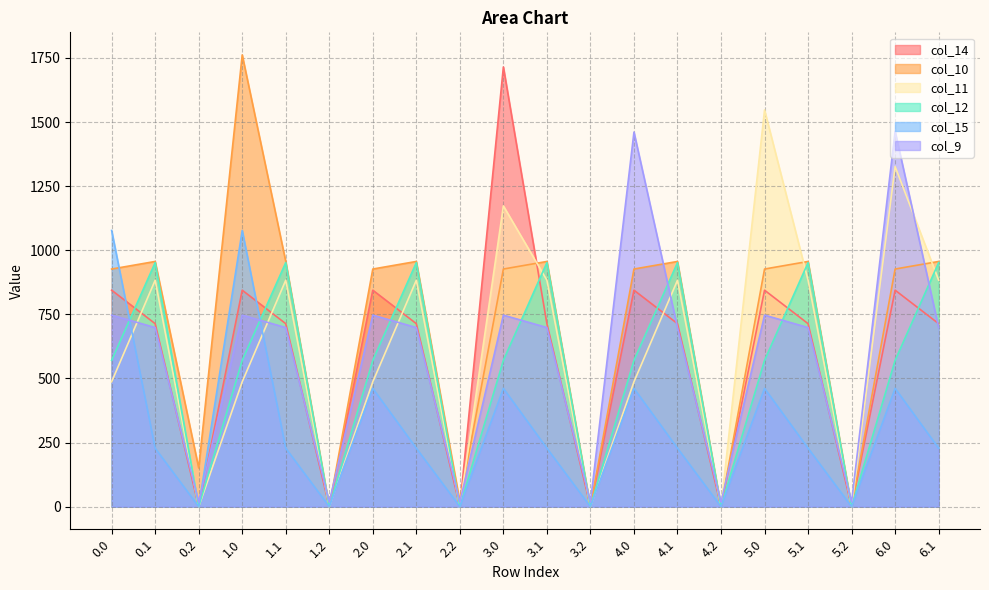

How many categories are shown in the chart?

20